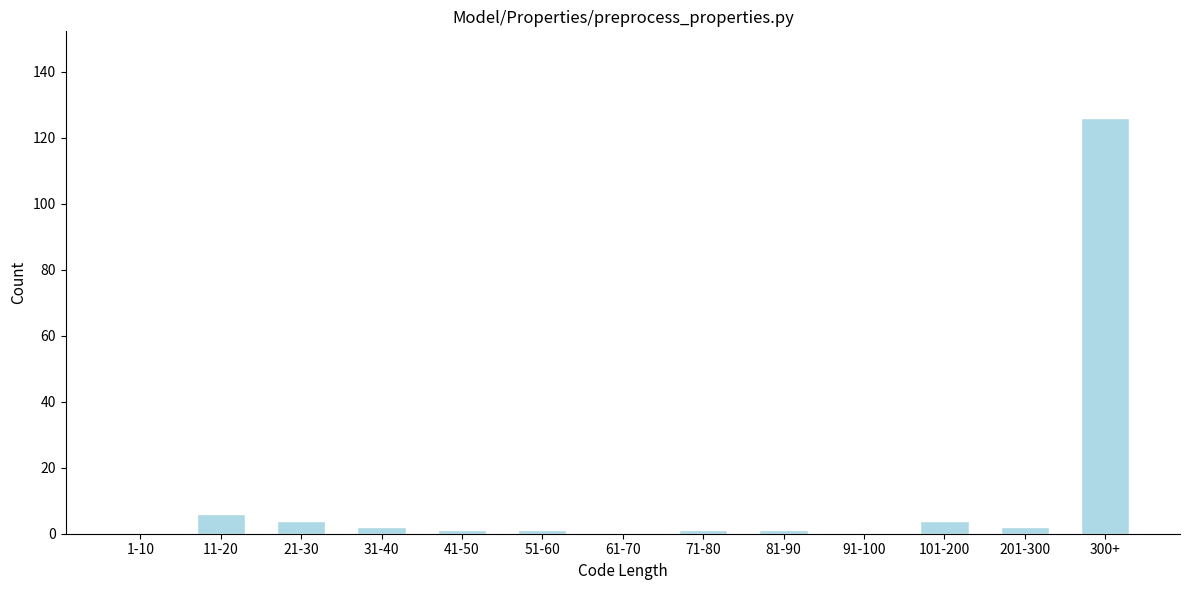

Reading right to left, list all the values displayed in this chart.

300+=126	201-300=2	101-200=4	91-100=0	81-90=1	71-80=1	61-70=0	51-60=1	41-50=1	31-40=2	21-30=4	11-20=6	1-10=0